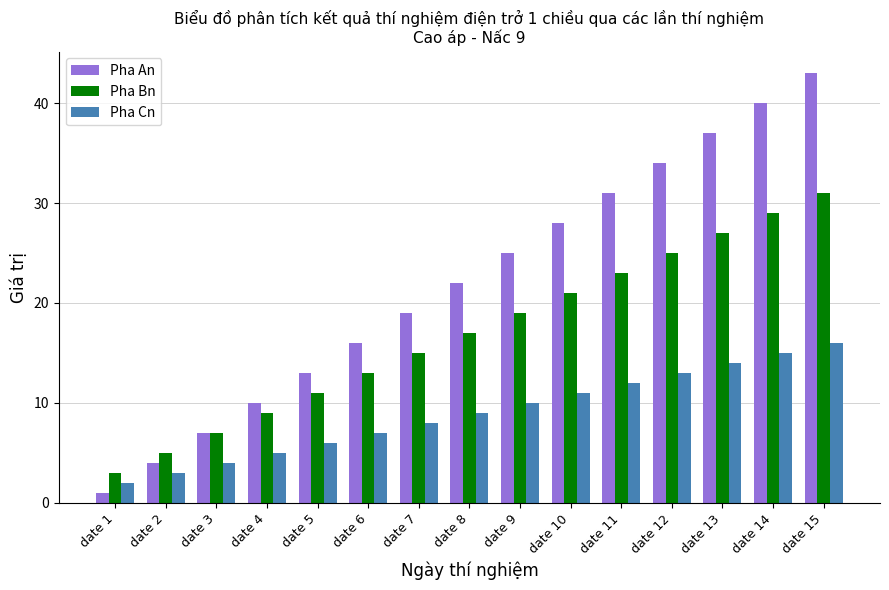

Which series changed the most between date 2 and date 11?

Pha An